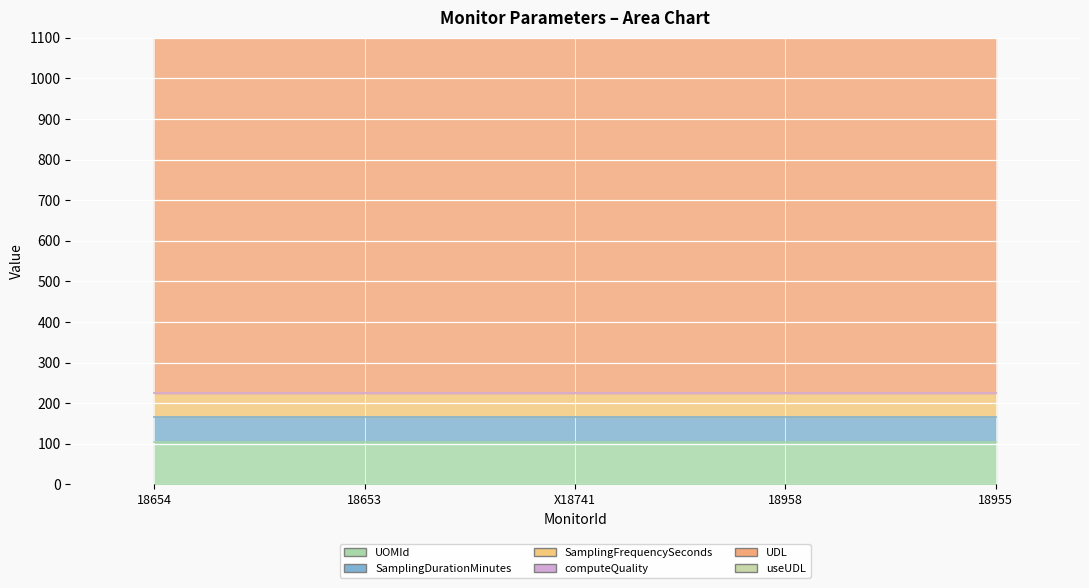

Which series changed the most between 18653 and 18958?

UOMId